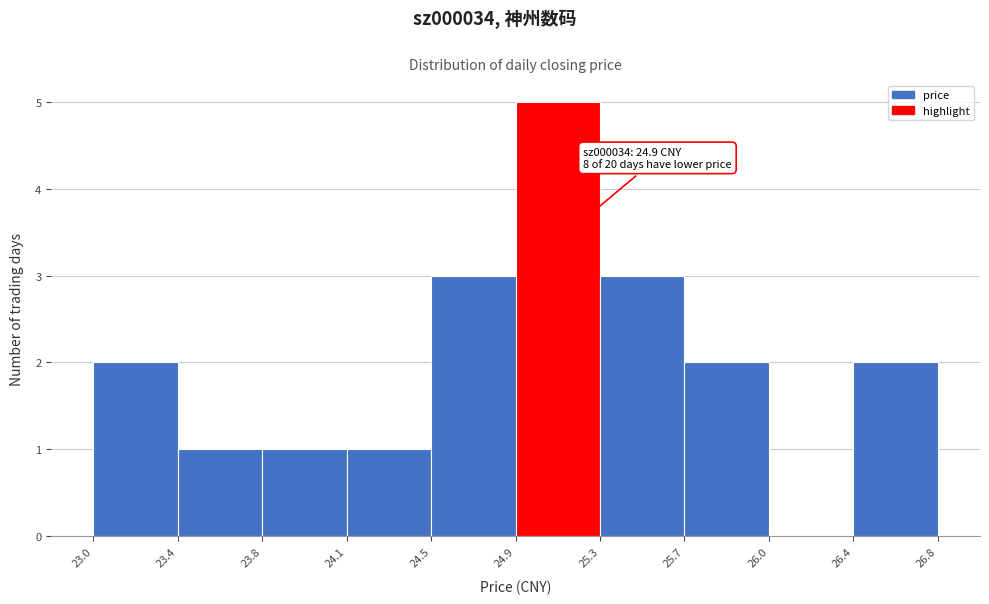

Reading left to right, list all the values displayed in this chart.

23.0=2	23.4=1	23.8=1	24.1=1	24.5=3	24.9=5	25.3=3	25.7=2	26.0=0	26.4=2